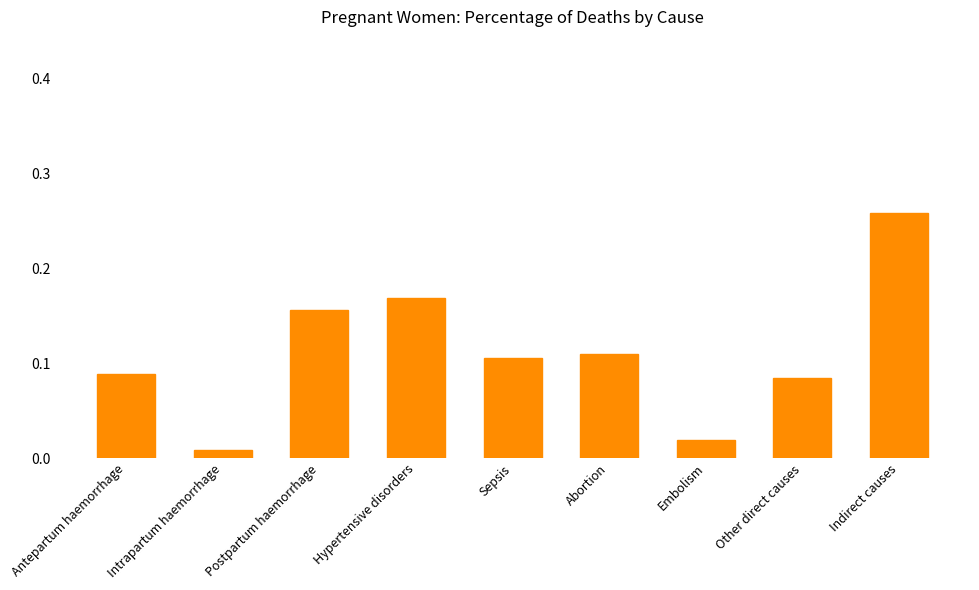

Between Sepsis and Other direct causes, which is larger?

Sepsis